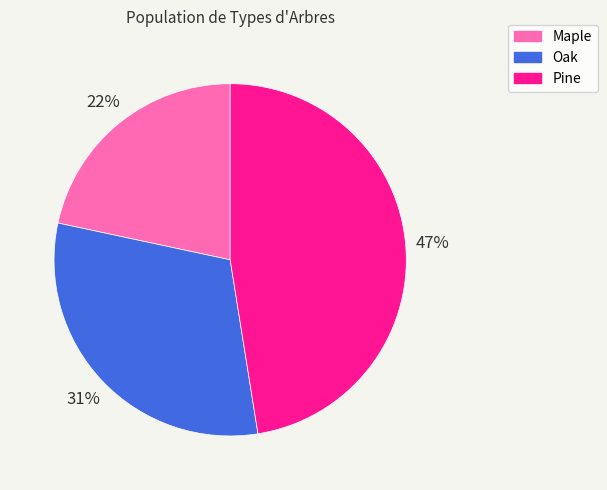

Which category has the smallest portion of the pie?

Maple